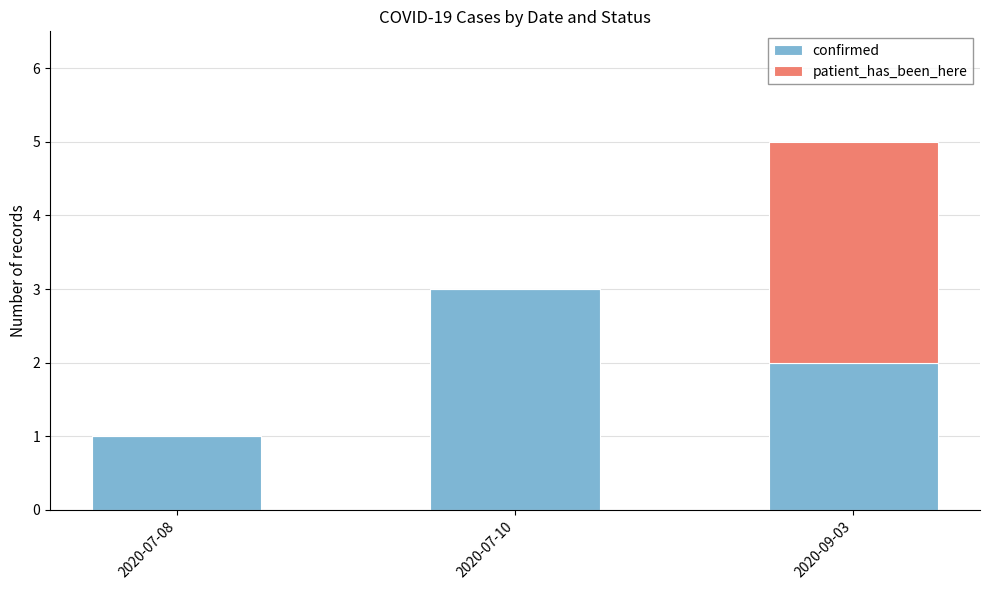

Reading left to right, transcribe the values for confirmed.

2020-07-08=1	2020-07-10=3	2020-09-03=2